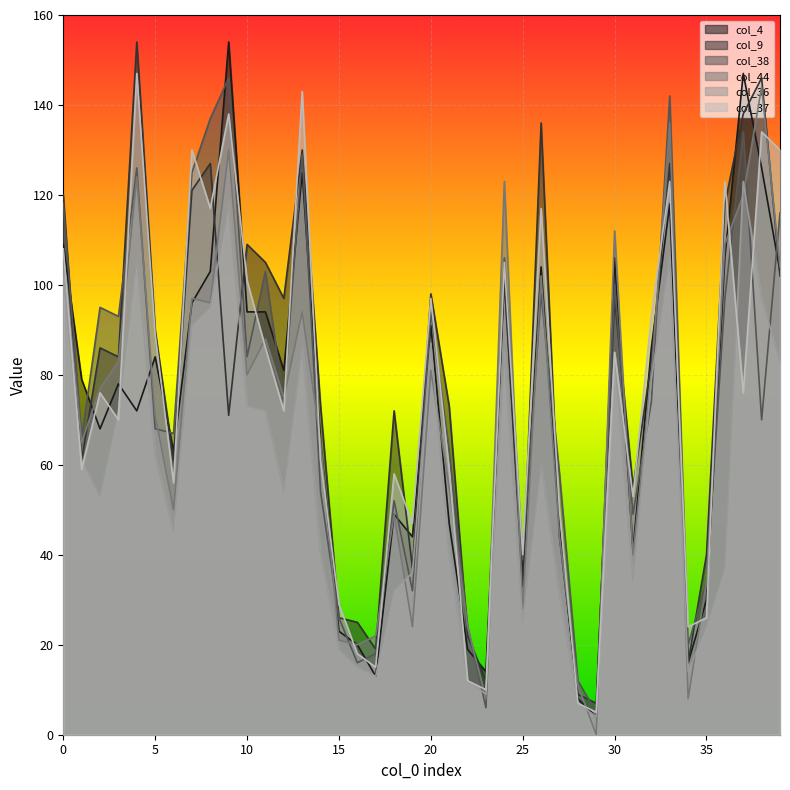

Which series has the largest range (max minus min)?

col_4